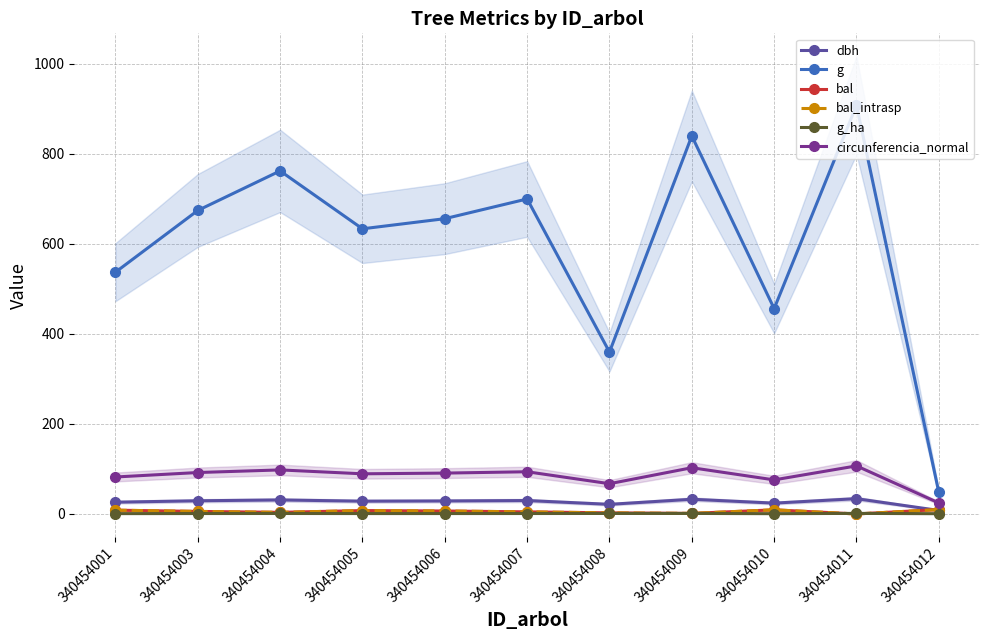

True or false: circunferencia_normal and g cross at least once.

False